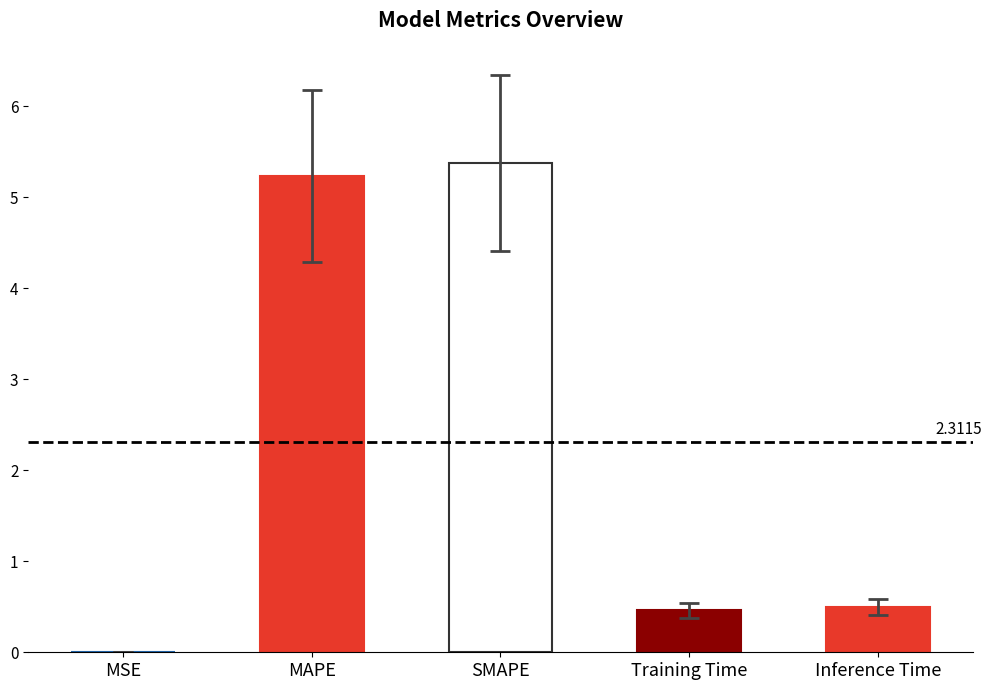

What is the change in value from MAPE to Inference Time?

-4.7